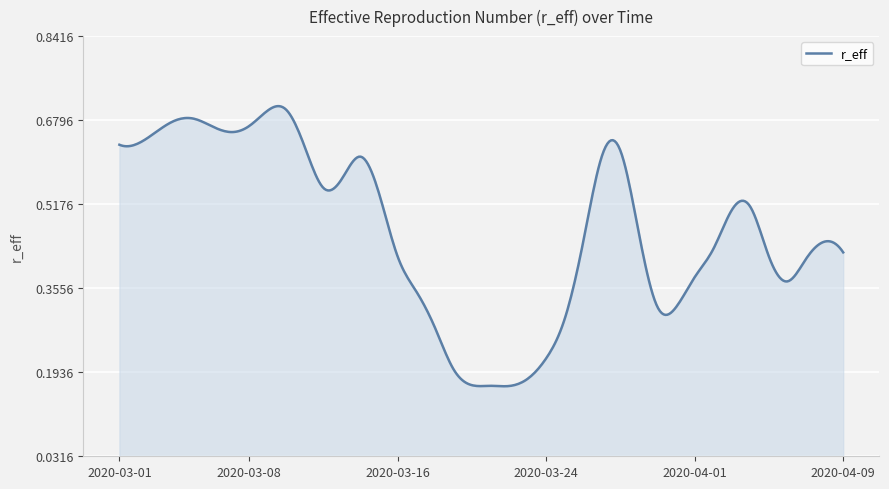

Is this an area chart (filled region under the line)?

Yes